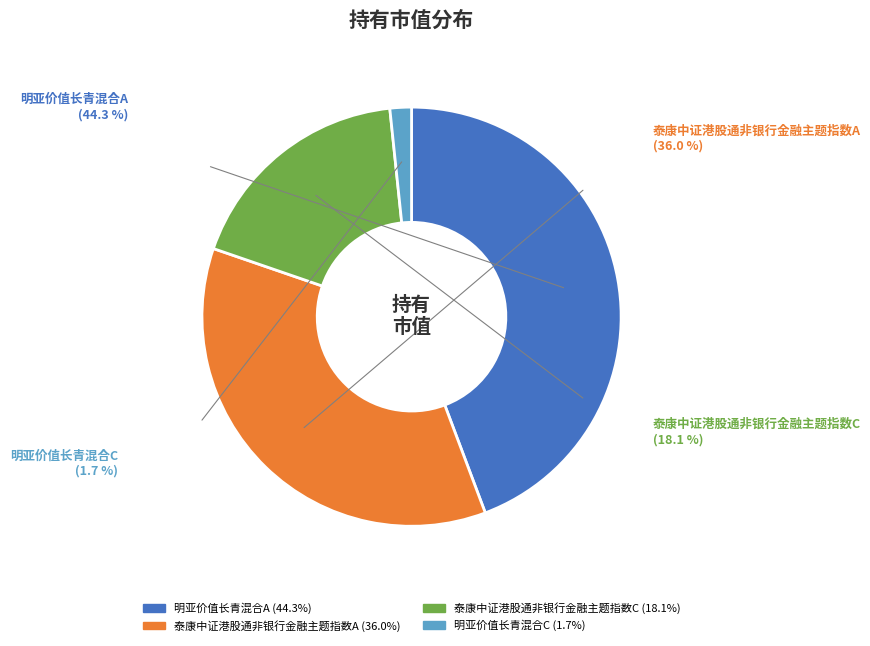

Between 明亚价值长青混合C and 泰康中证港股通非银行金融主题指数C, which is larger?

泰康中证港股通非银行金融主题指数C